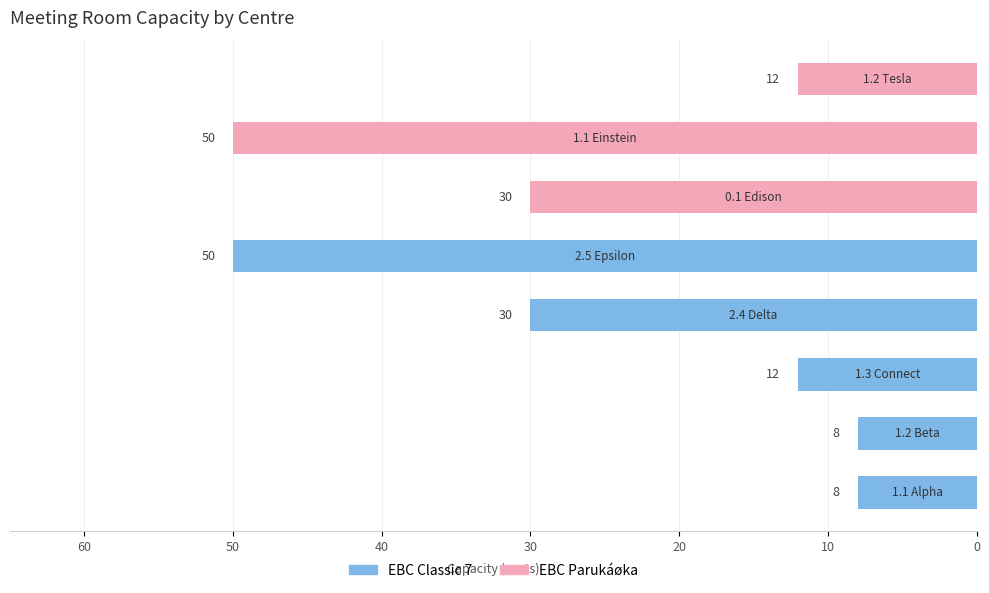

At which label does the data first exceed -12?

1.1 Alpha